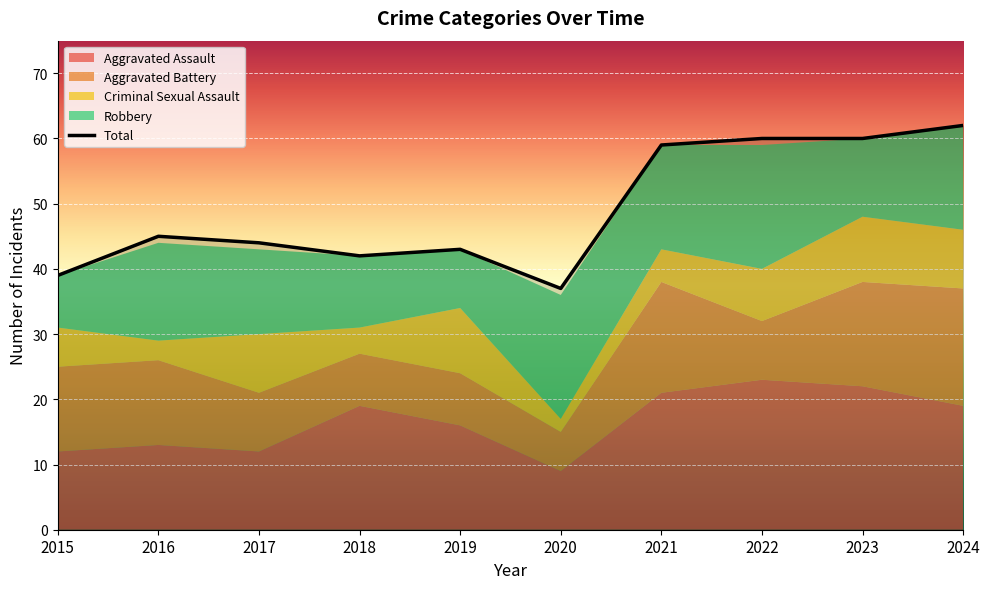

What is the sum of the values at 2021 and 2016?

104